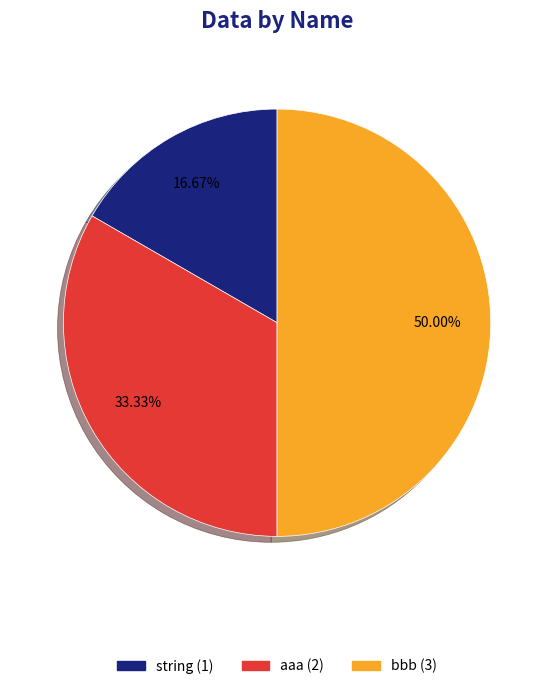

Which has a higher value, bbb or string?

bbb